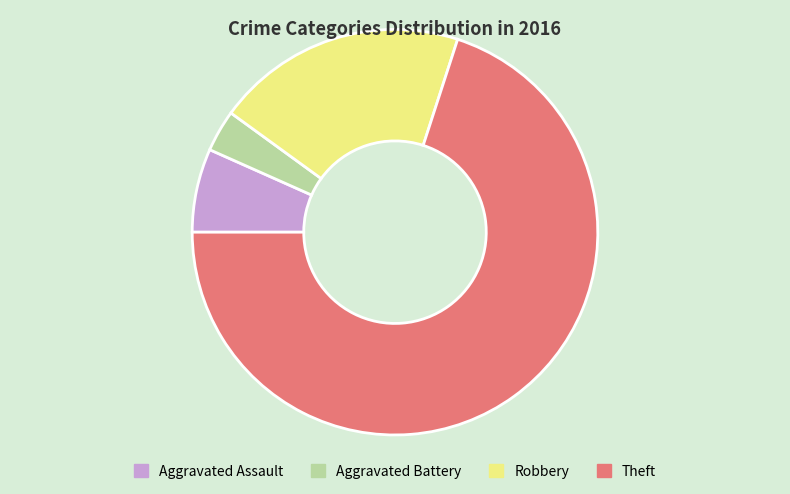

What is the ratio of the value at Robbery to the value at Aggravated Assault?

3.0